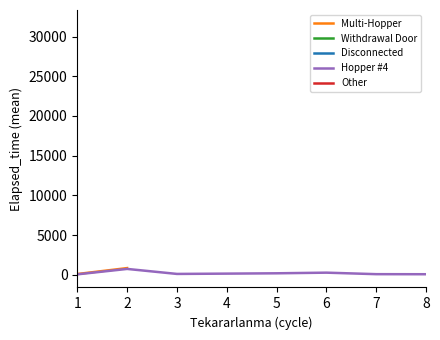

How many lines are shown in the chart?

5